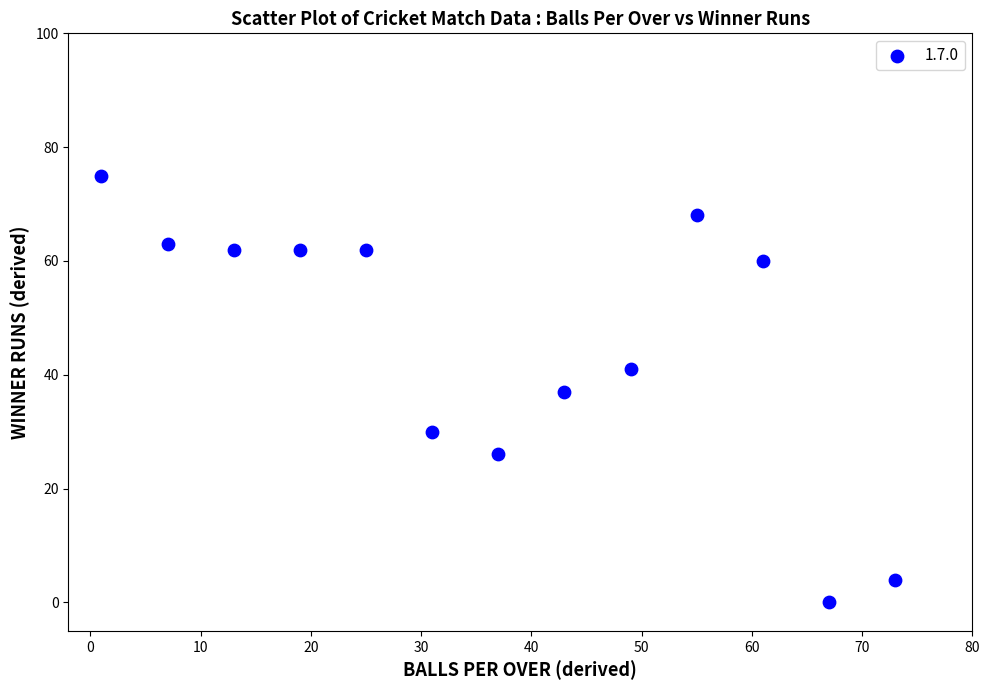

What is the range of Y values (max minus min)?

75